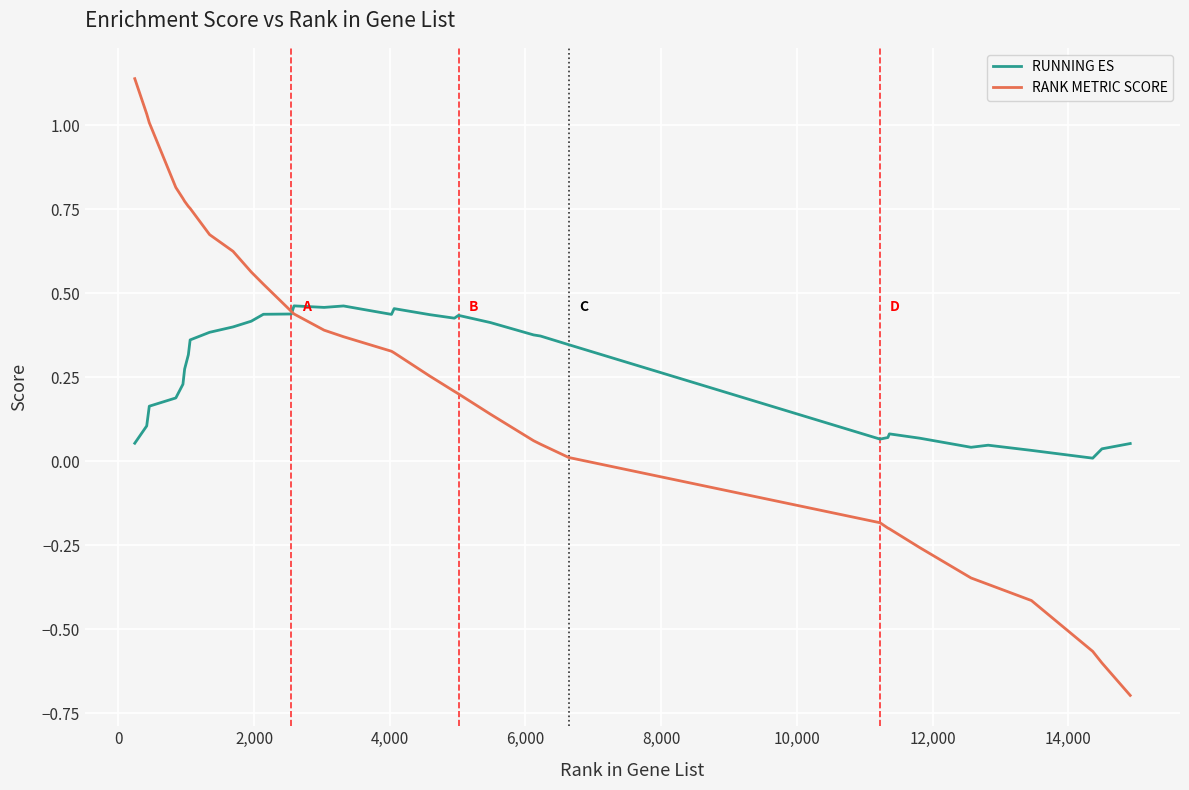

Which series has the widest spread of values?

RANK METRIC SCORE